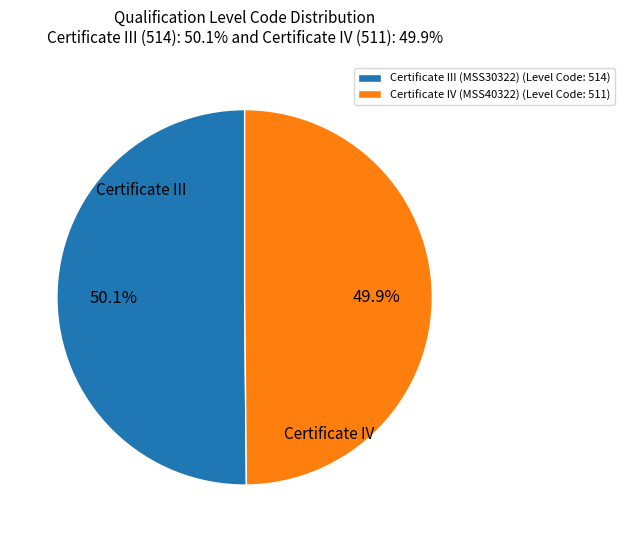

To the nearest percent, what portion does Certificate III (MSS30322) represent?

50%